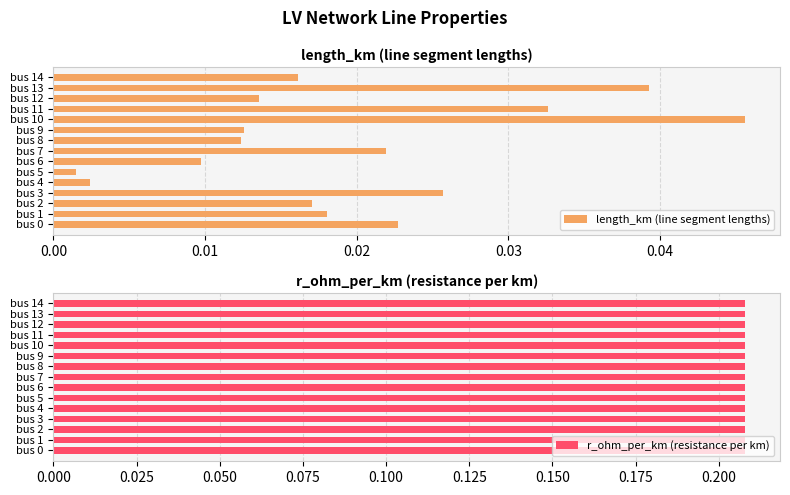

What are all the series names shown in the legend?

length_km (line segment lengths), r_ohm_per_km (resistance per km)